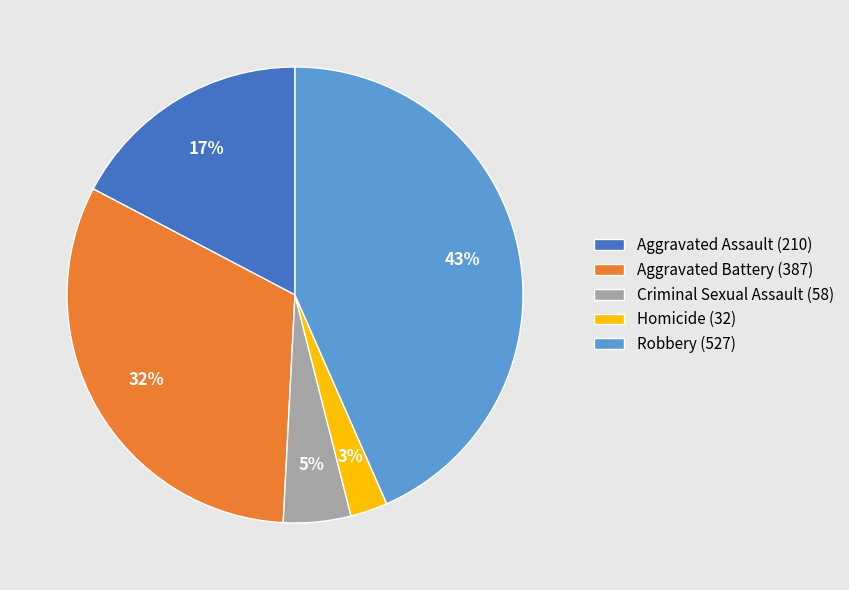

To the nearest percent, what percentage of the pie is Aggravated Battery?

32%